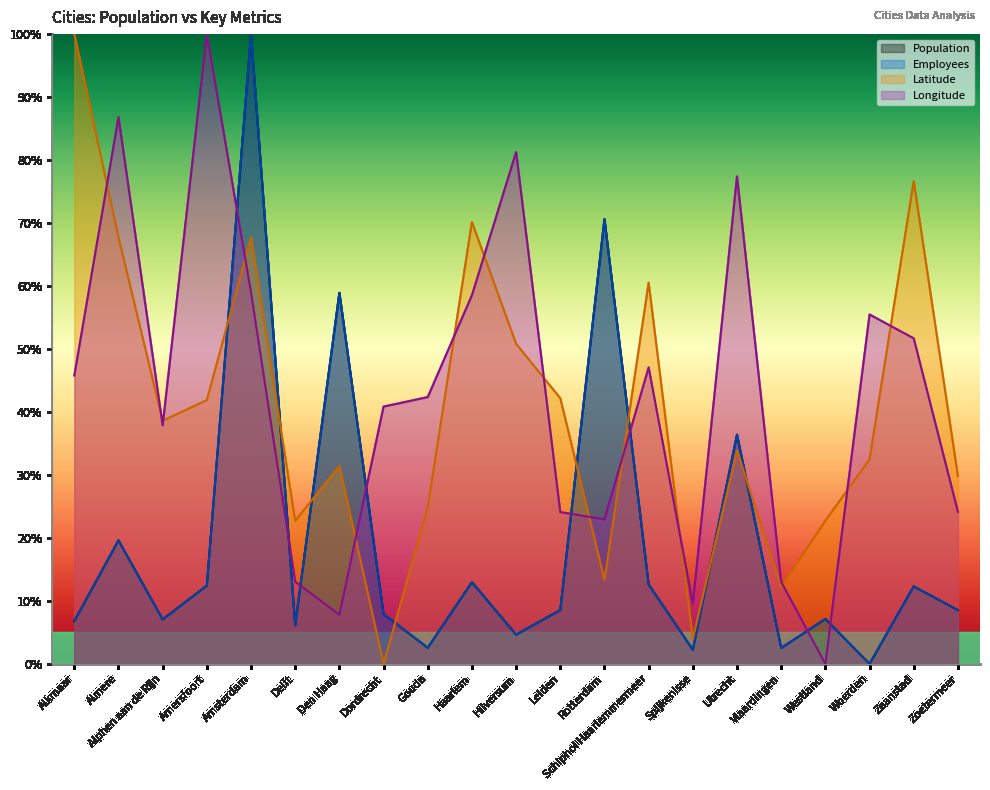

At which label does Employees first exceed 8?

Almere